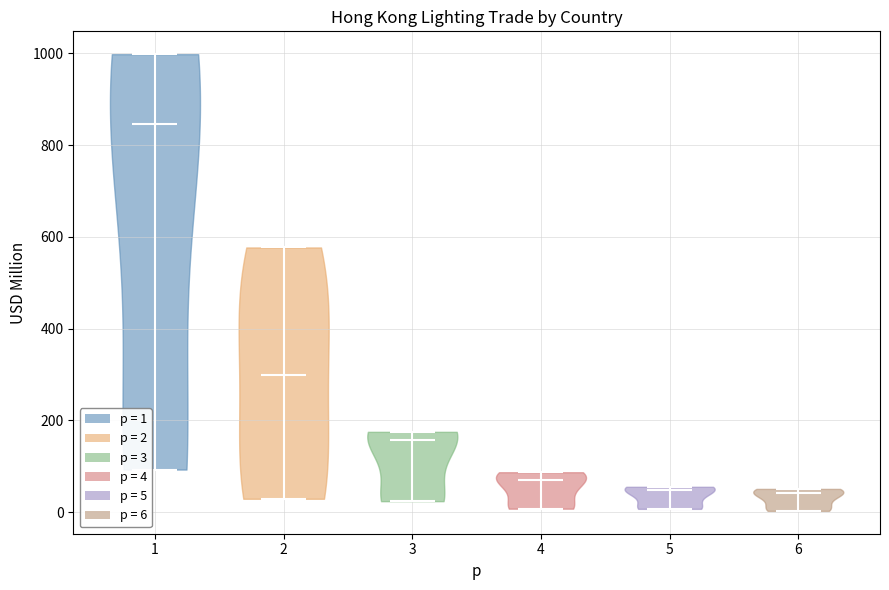

Reading left to right, read every violin against the y-axis: where its median line is, and the lowest and highest points it reaches. The values are not printed on the chart, so give them approximately, as read against the axis.

1: median line 840, lowest point 100, highest point 1000
2: median line 300, lowest point 20, highest point 580
3: median line 160, lowest point 20, highest point 180
4: median line 60, lowest point 0, highest point 80
5: median line 40, lowest point 0, highest point 60
6: median line 40, lowest point 0, highest point 60